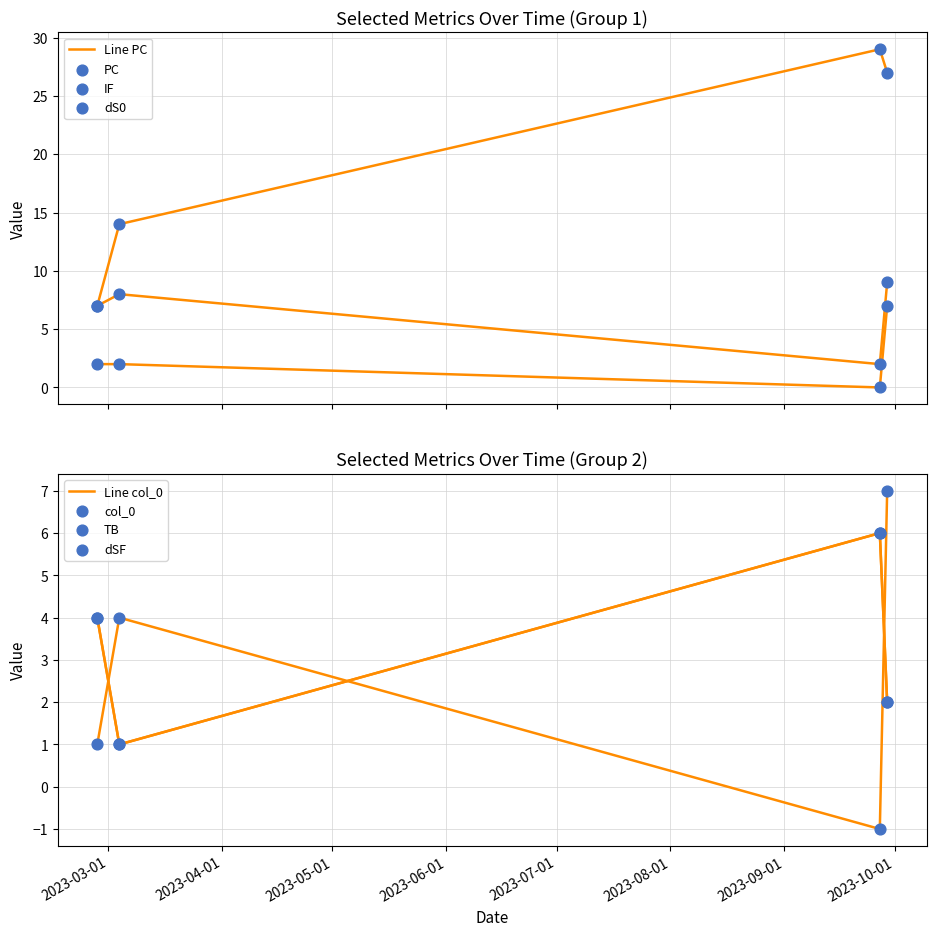

Which series has the widest spread of Y values?

PC